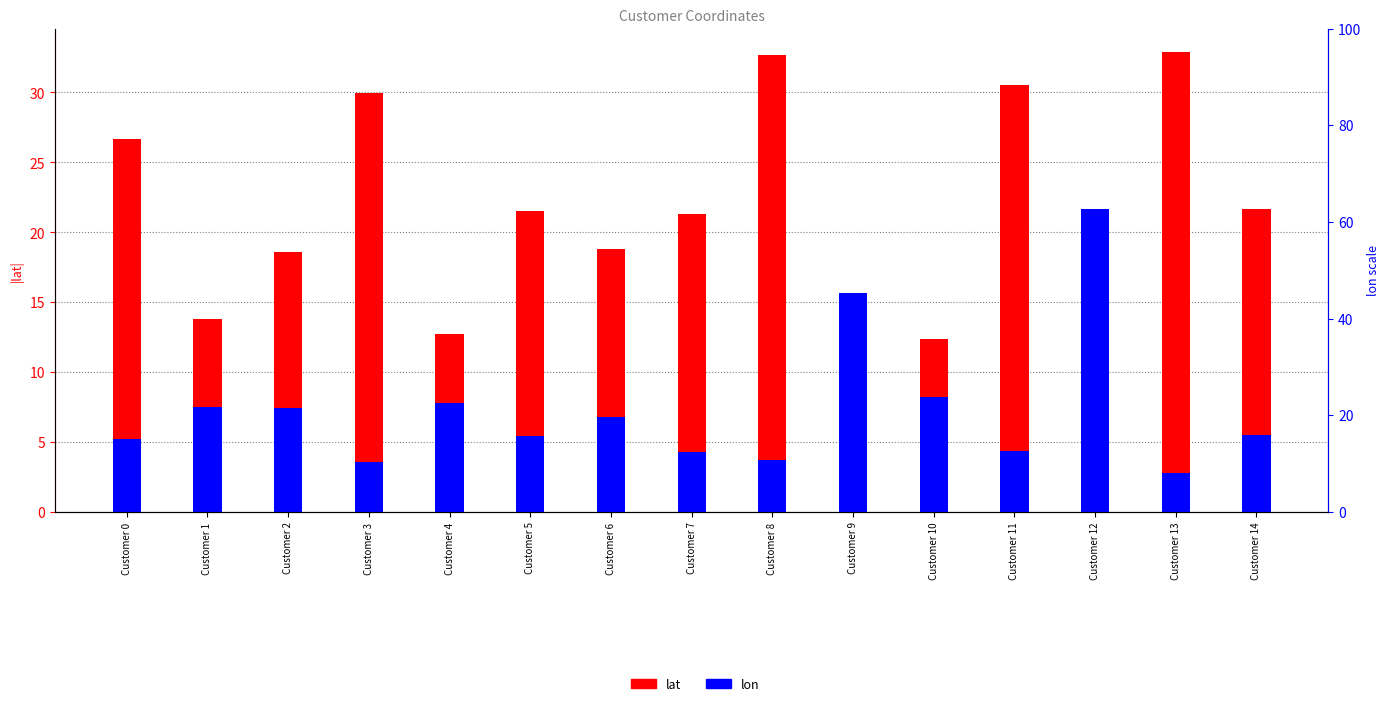

What is the difference between the lat values at Customer 5 and Customer 12?

16.9